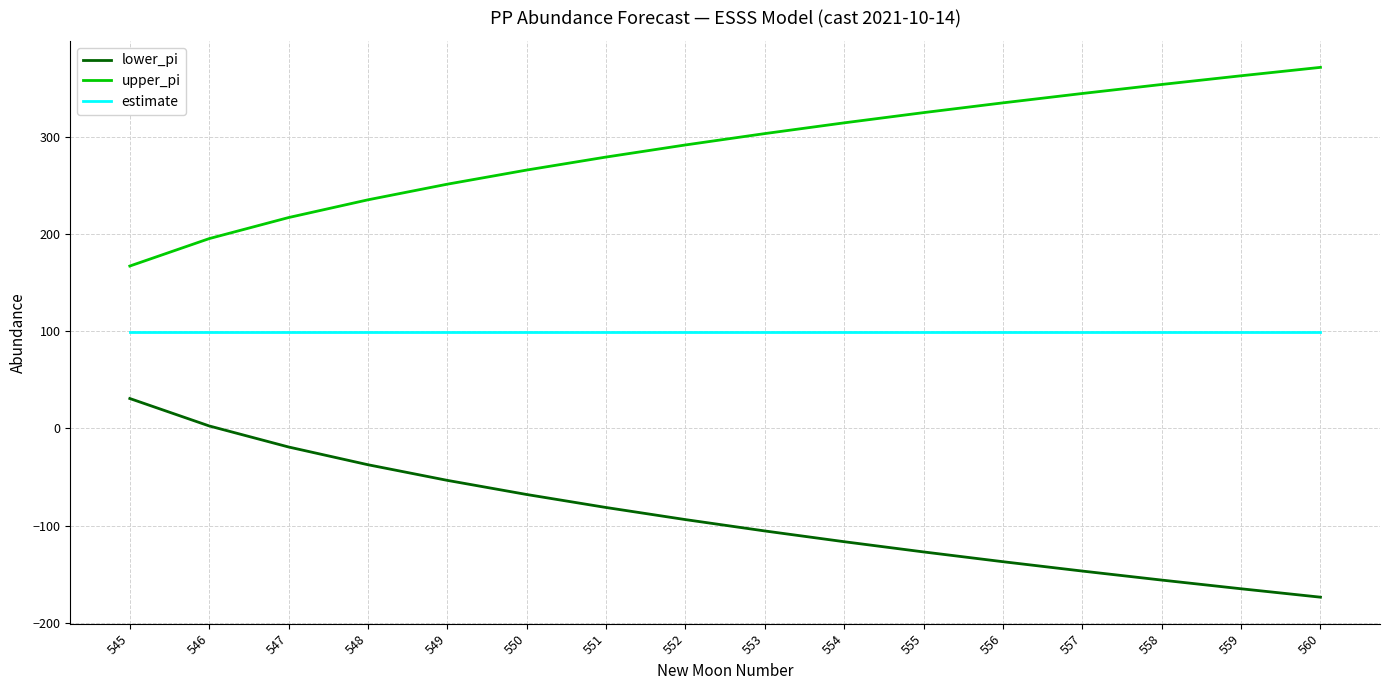

Reading right to left, list all the values displayed in this chart.

lower_pi: 560=-173.6	559=-165.0	558=-156.0	557=-146.8	556=-137.1	555=-127.1	554=-116.5	553=-105.5	552=-93.8	551=-81.3	550=-68.0	549=-53.4	548=-37.3	547=-19.1	546=2.6	545=30.8
upper_pi: 560=371.6	559=363.0	558=354.0	557=344.7	556=335.1	555=325.0	554=314.5	553=303.5	552=291.8	551=279.3	550=265.9	549=251.4	548=235.3	547=217.0	546=195.4	545=167.2
estimate: 560=99.0	559=99.0	558=99.0	557=99.0	556=99.0	555=99.0	554=99.0	553=99.0	552=99.0	551=99.0	550=99.0	549=99.0	548=99.0	547=99.0	546=99.0	545=99.0